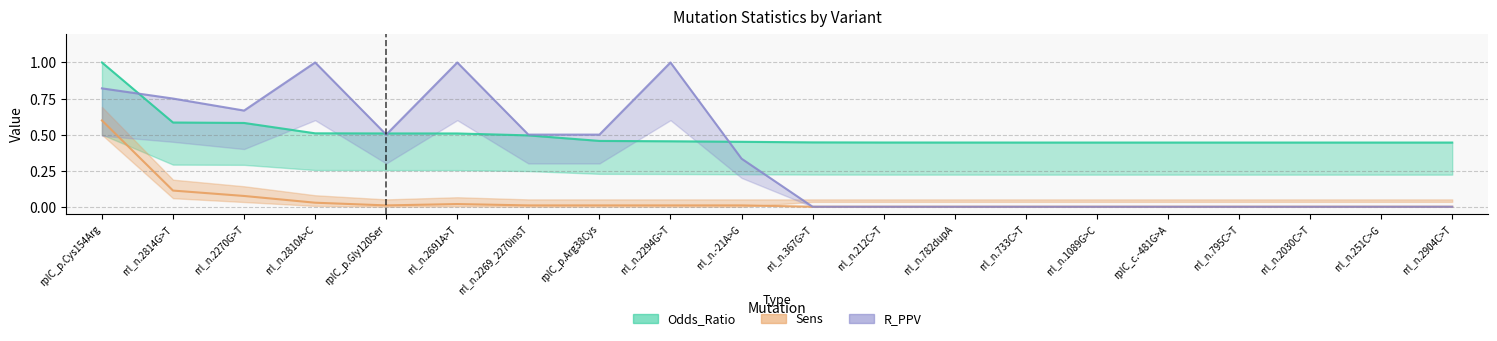

What is the label of the 18th point from the left?

rrl_n.2030C>T